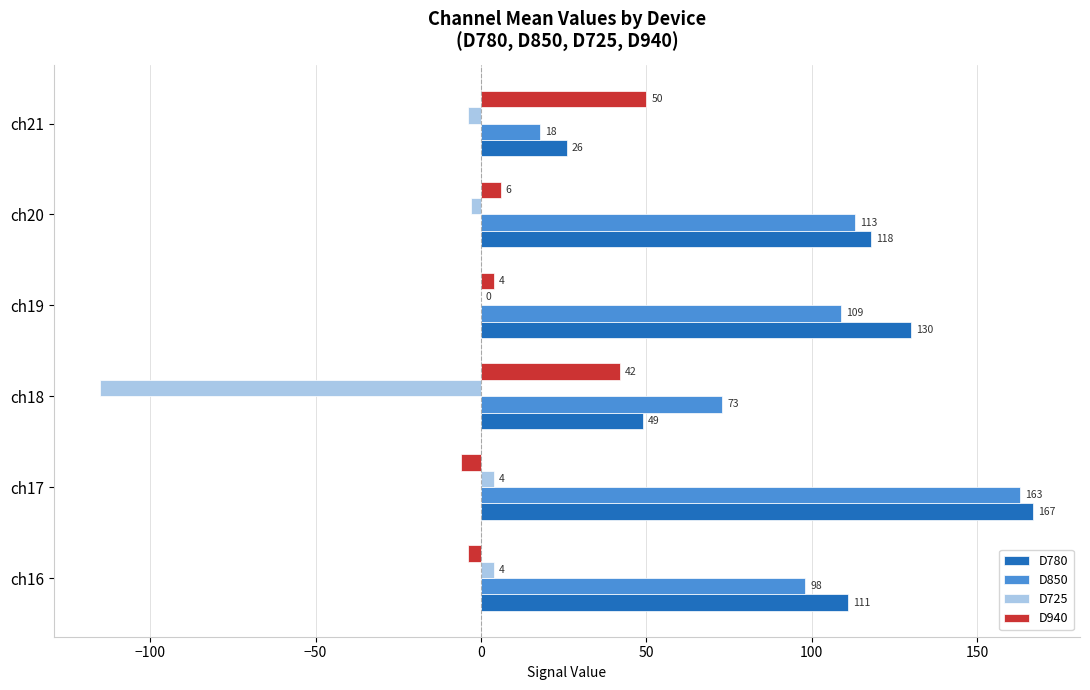

True or false: D850 has a value of 73 at ch18.

True